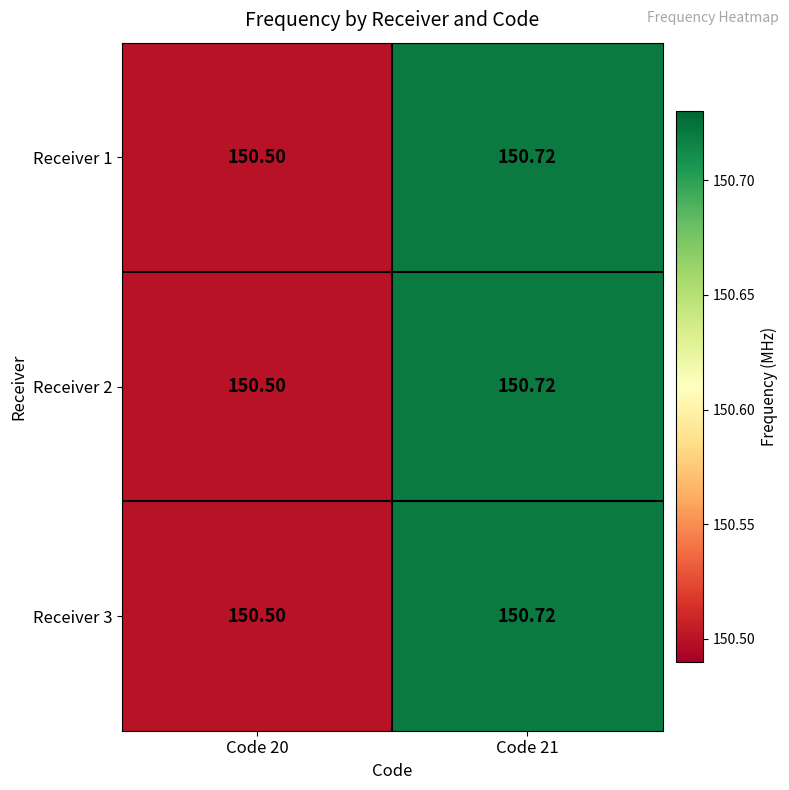

How many categories are shown in the chart?

2